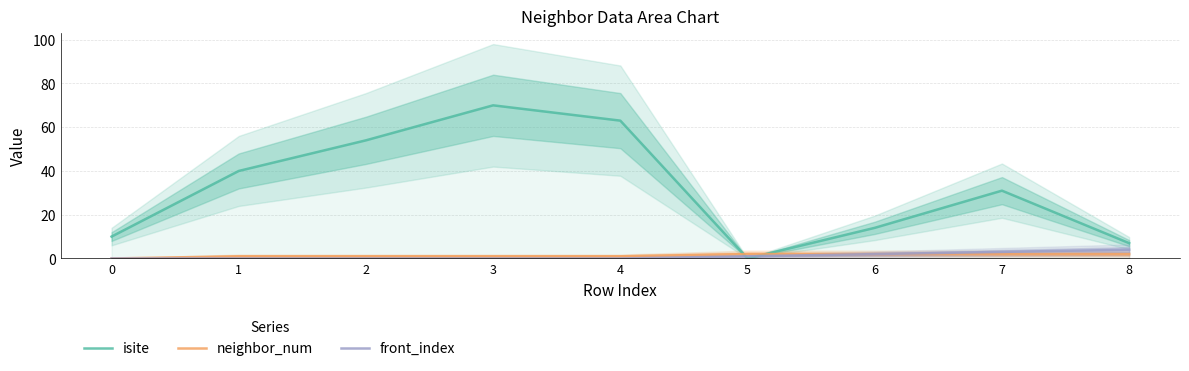

Which series ends up on top after the final intersection of neighbor_num and isite?

isite